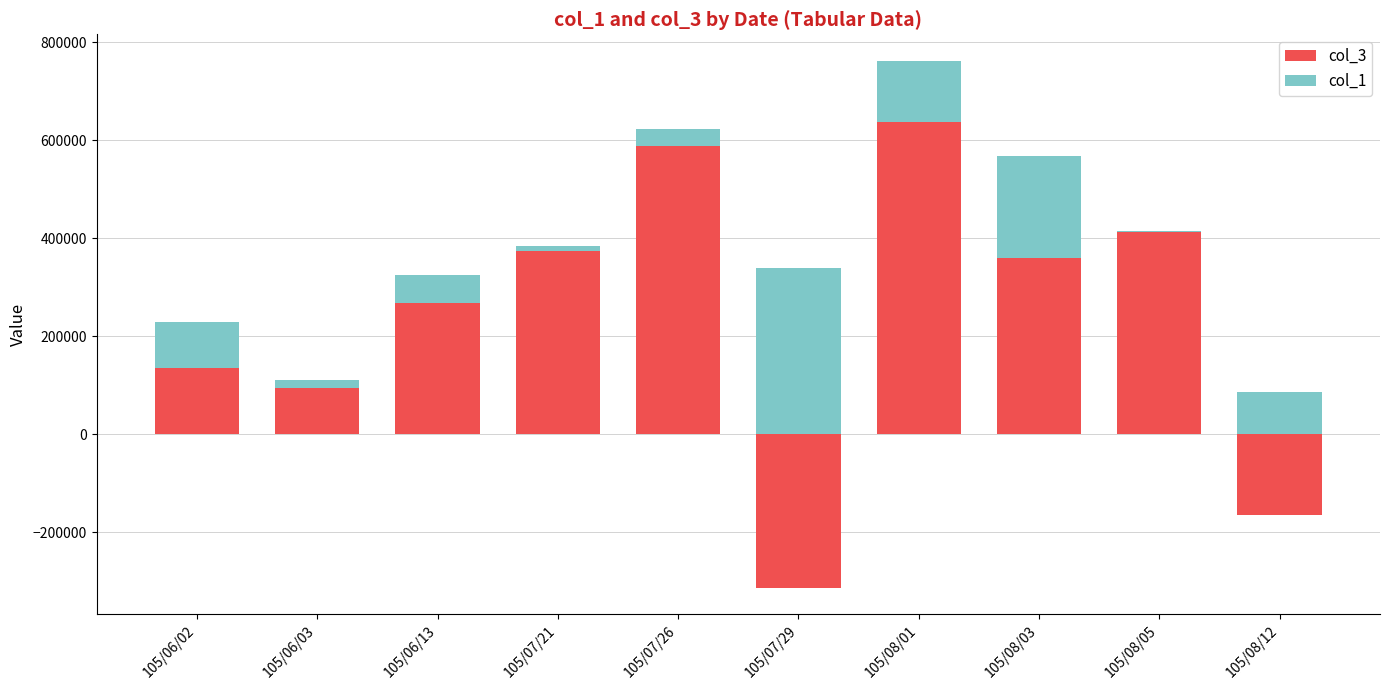

Reading left to right, list all the values displayed in this chart.

col_3: 134000	94000	268000	374000	588000	-314000	637000	360000	413000	-165000
col_1: 228000	111000	325000	384000	623000	339000	762000	567000	415000	85000